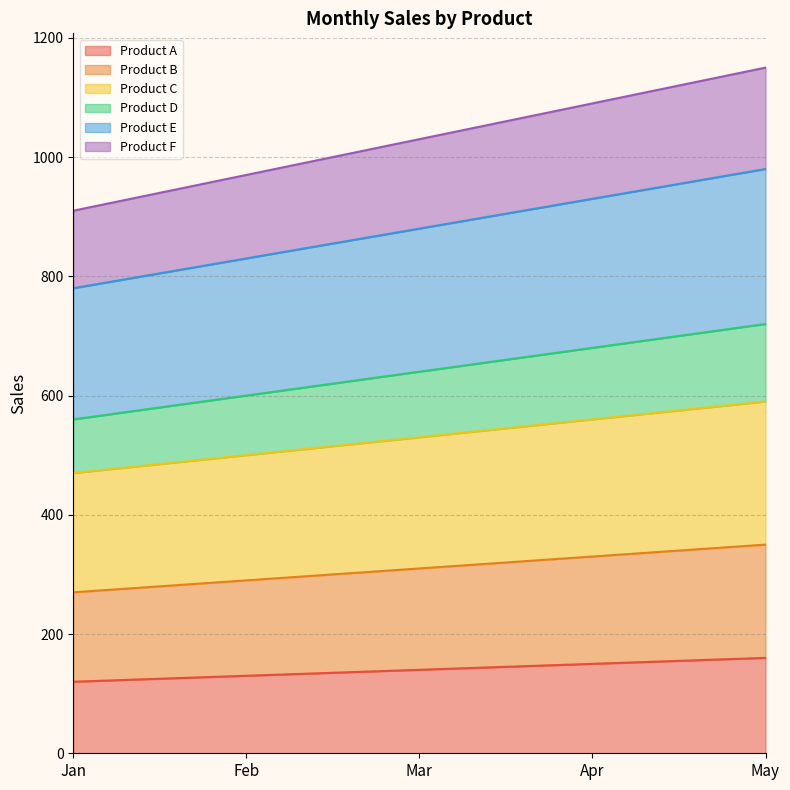

What is the total value across all series at Mar?

1030